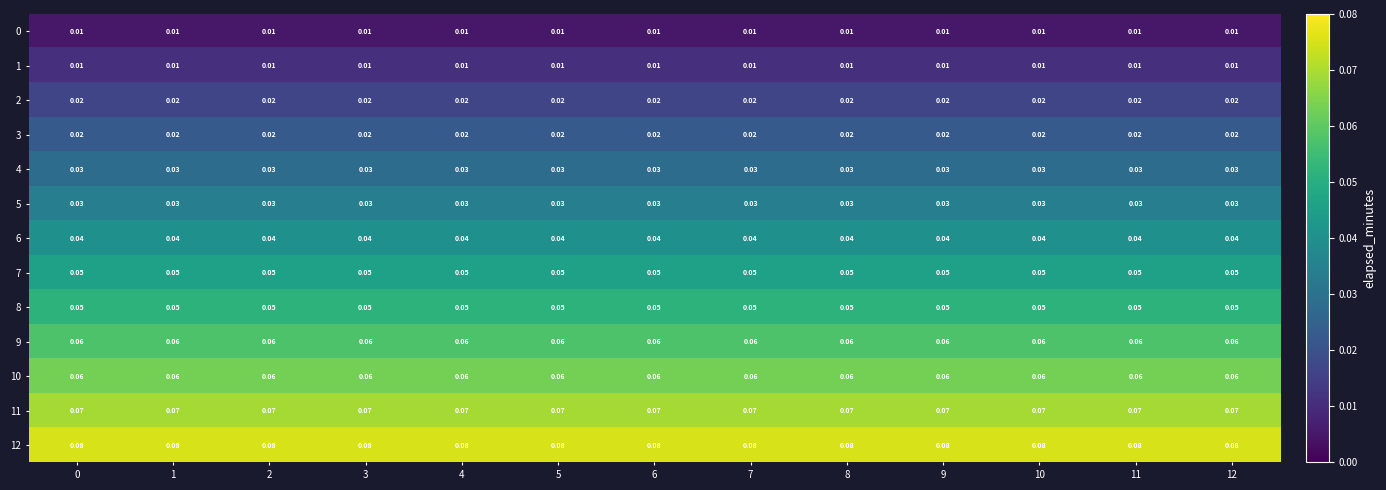

Is the value of 8 at 0 greater than the value of 6 at 6?

Yes